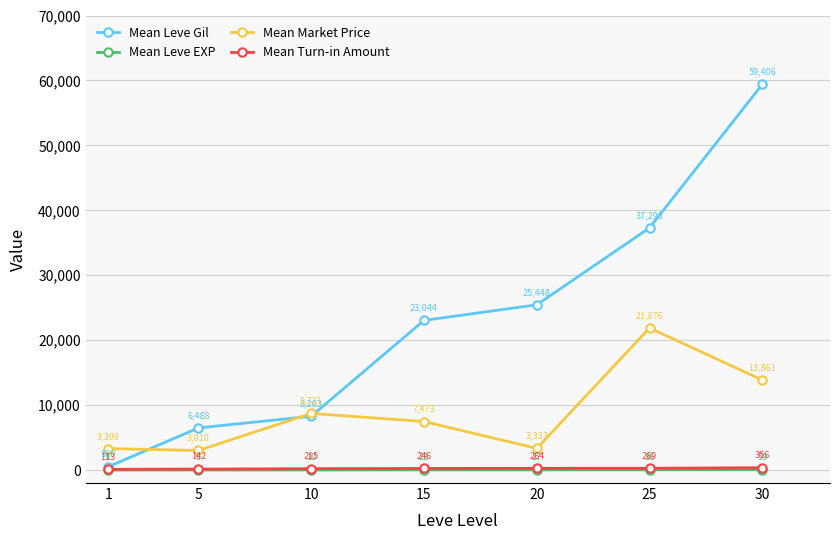

At which category is the sum across all series the highest?

30